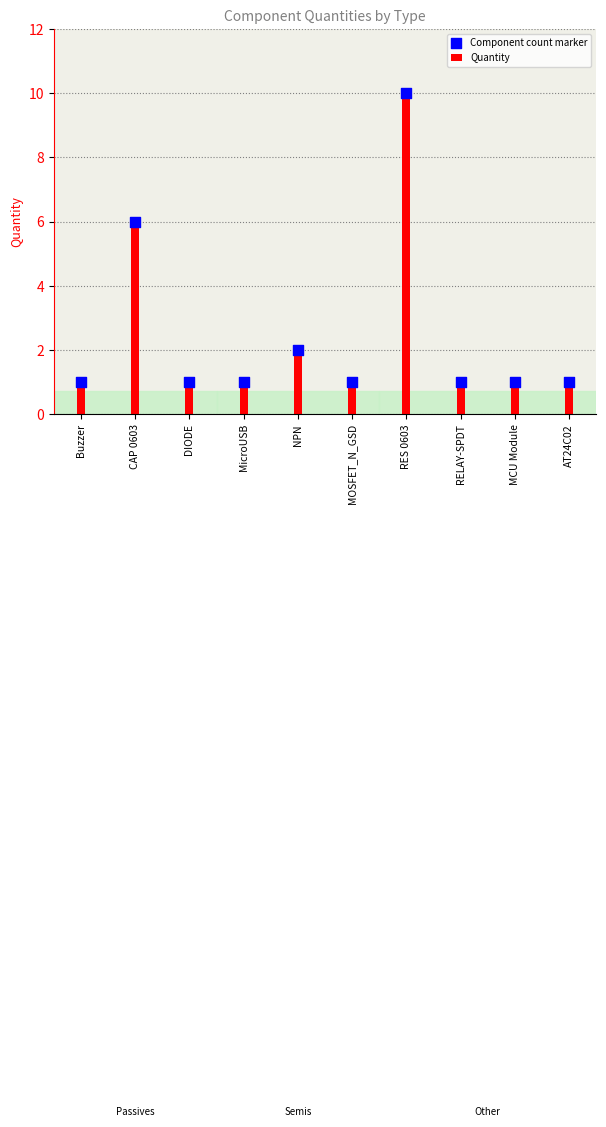

At which category is the sum across all series the highest?

RES 0603